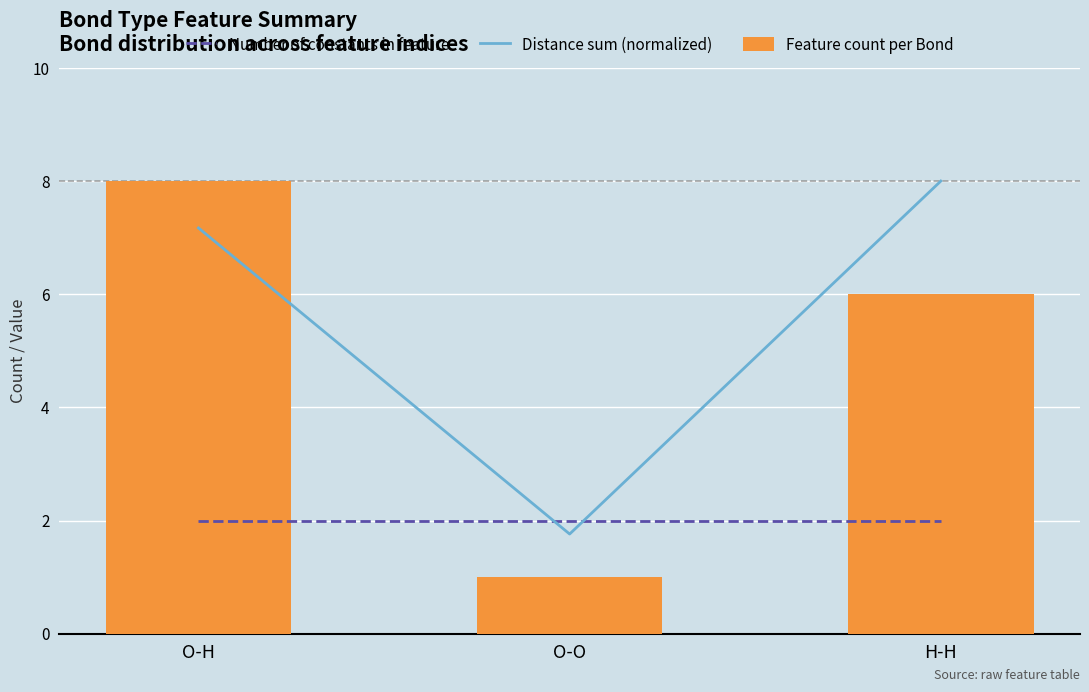

Which series has the largest range (max minus min)?

Feature count per Bond